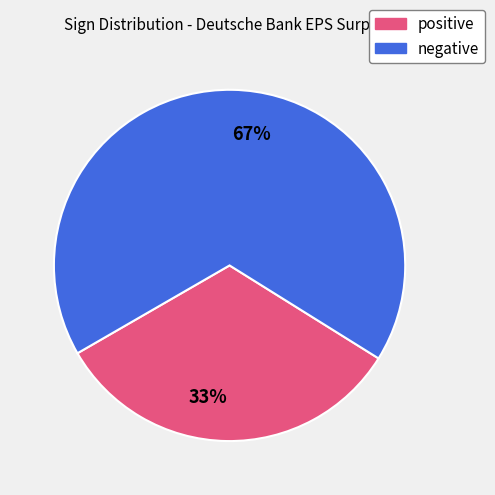

To the nearest percent, what is the difference between the largest and smallest slice percentages?

34%